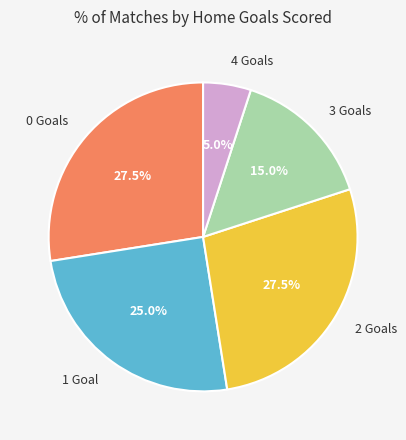

Which category has the smallest portion of the pie?

4 Goals